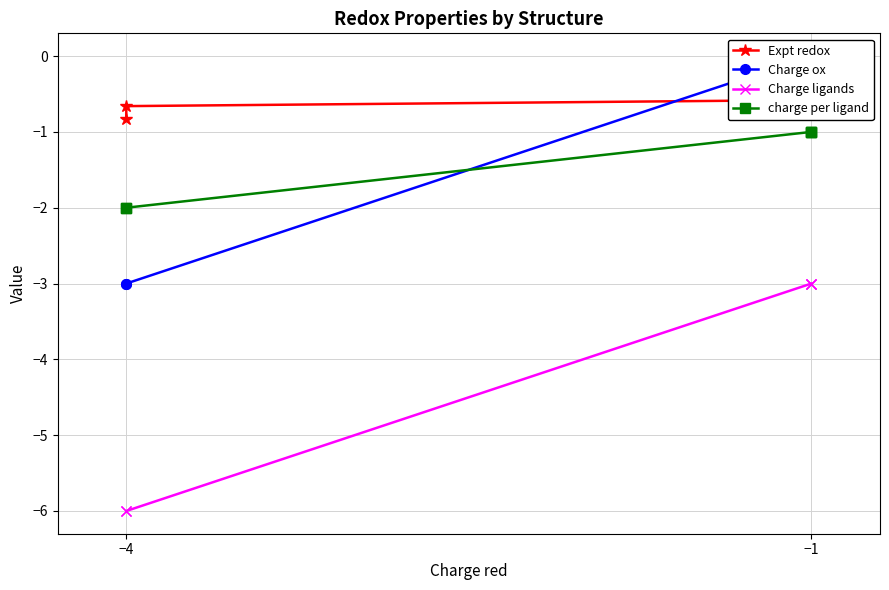

How many lines are shown in the chart?

4